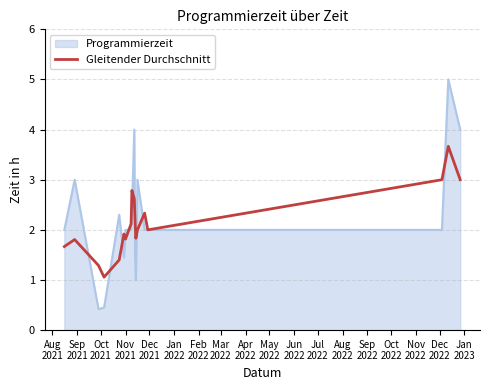

List the series in order of their peak value, highest first.

Programmierzeit, Gleitender Durchschnitt